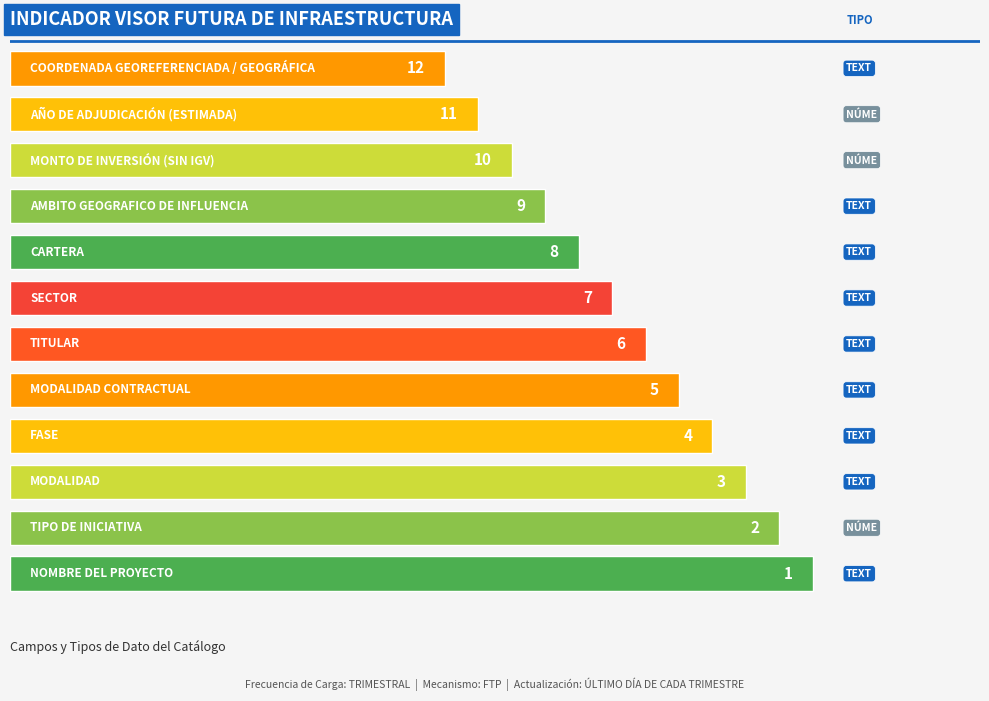

Are the bars grouped side by side (vs. stacked)?

No